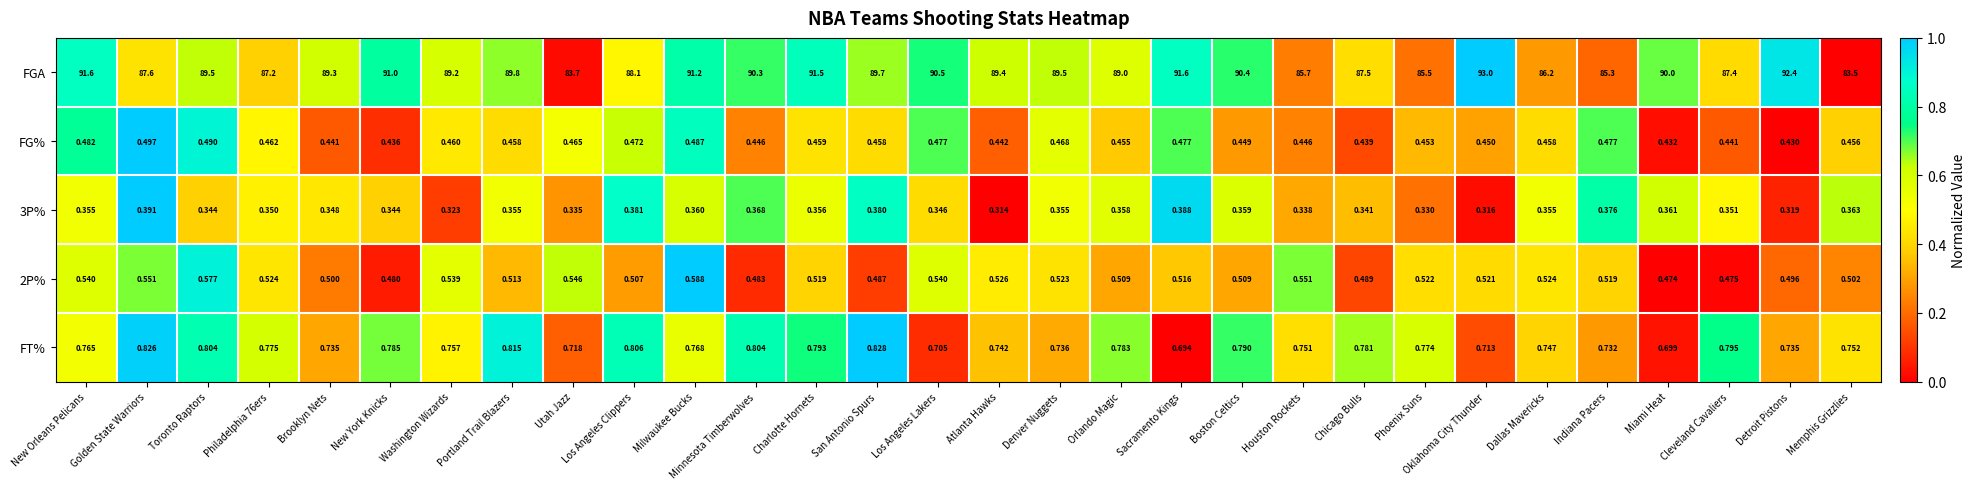

At which label is 2P% closest to 0?

Miami Heat